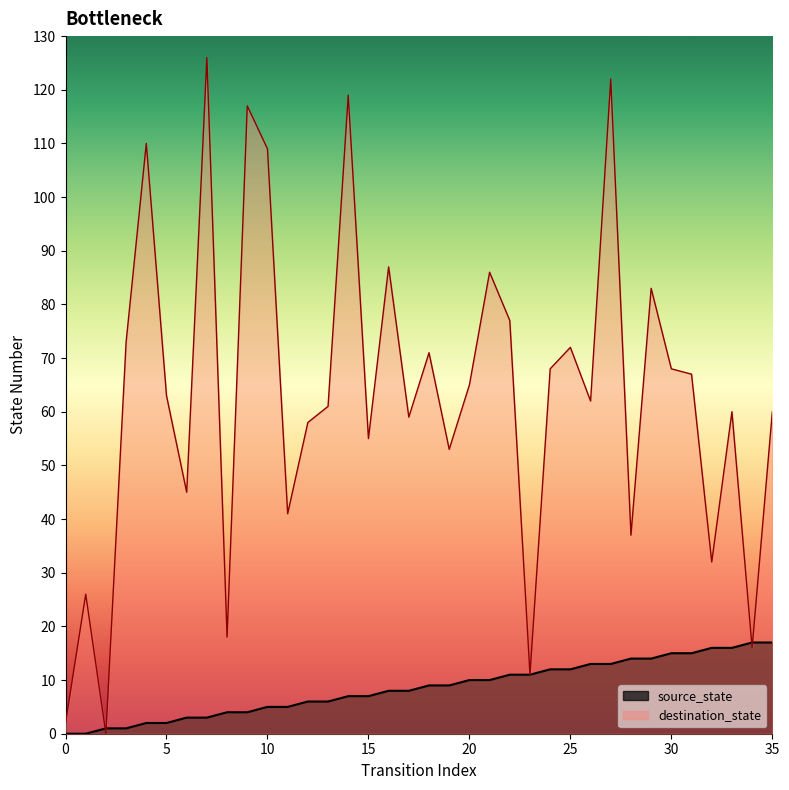

The value of source_state at 2 is 1. True or false?

True